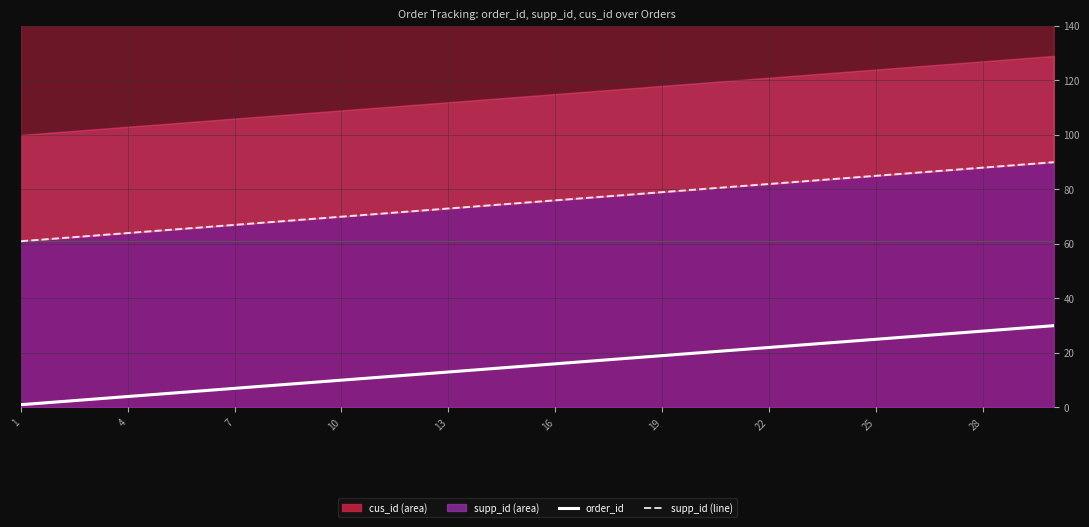

Between 1 and 4, which series saw the biggest shift?

order_id